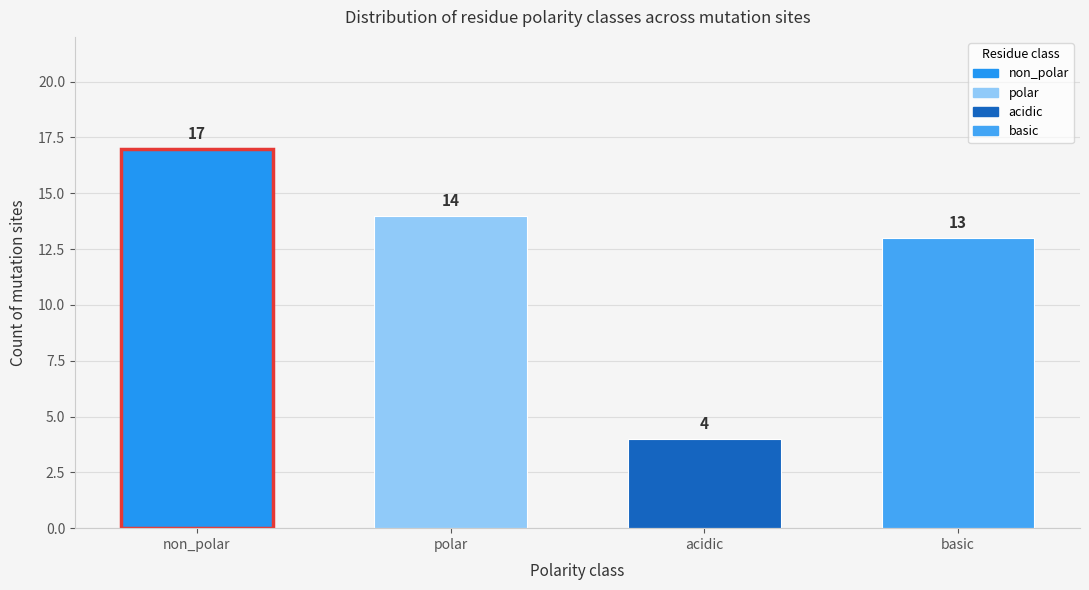

Reading left to right, transcribe all the data shown in this chart.

17	14	4	13